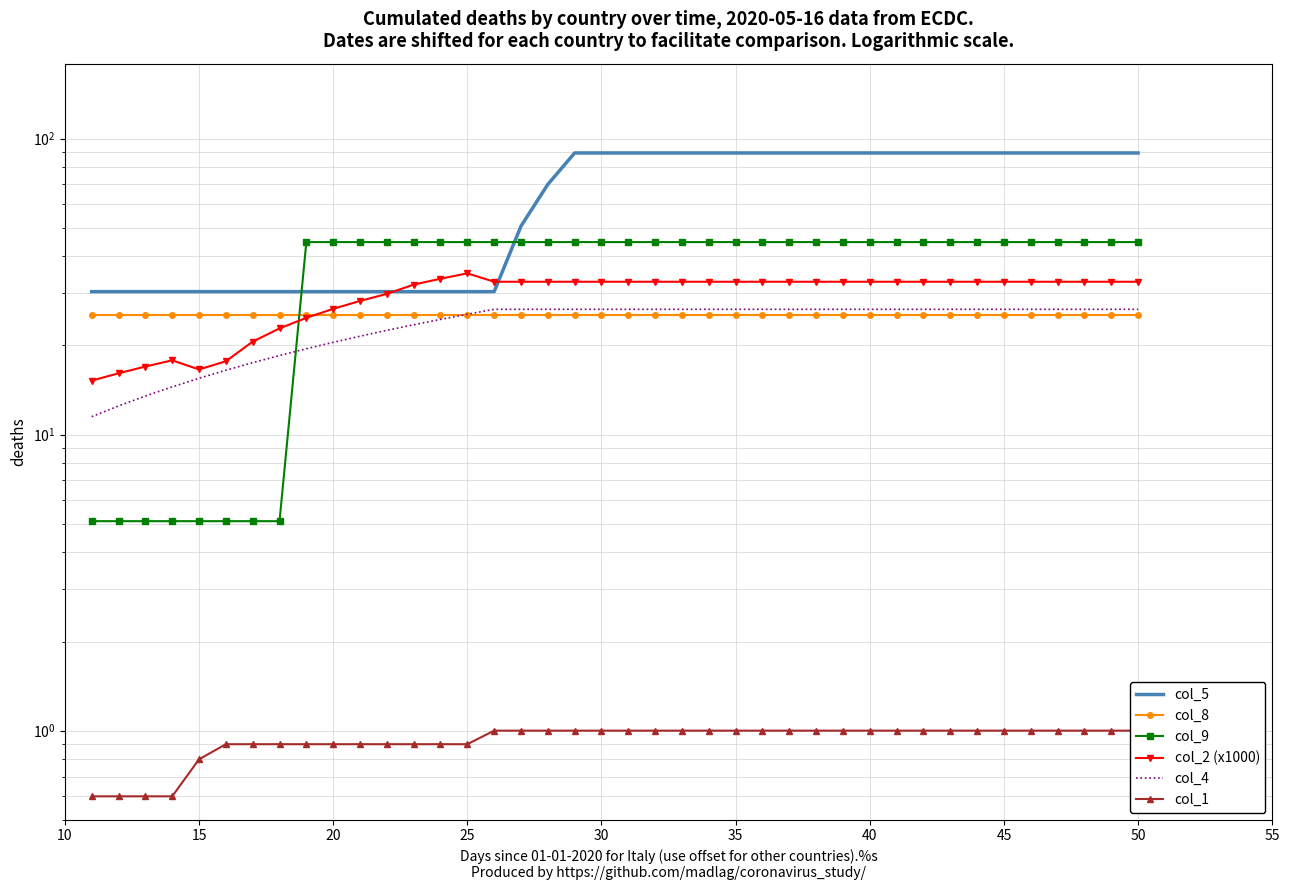

What are all the series names shown in the legend?

col_5, col_8, col_9, col_2 (x1000), col_4, col_1